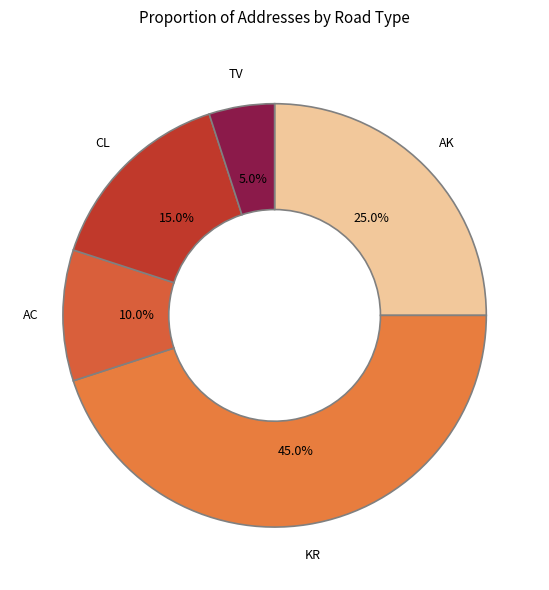

Which category has the biggest portion of the pie?

KR